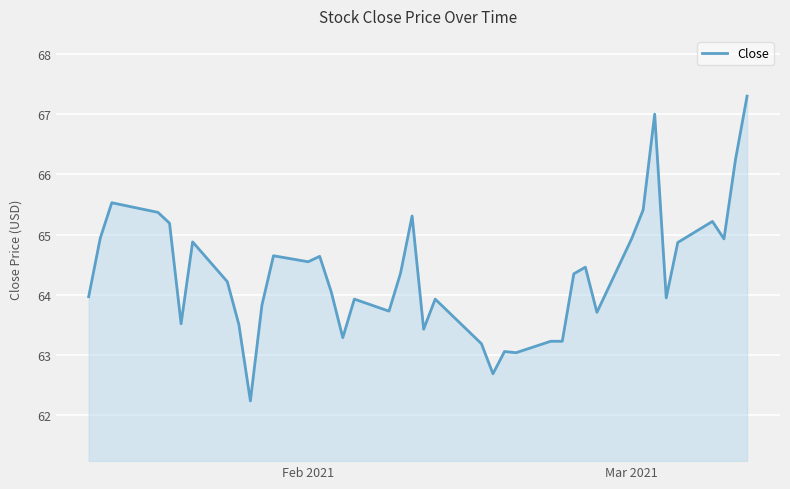

What is the difference between the maximum and minimum values?

5.1